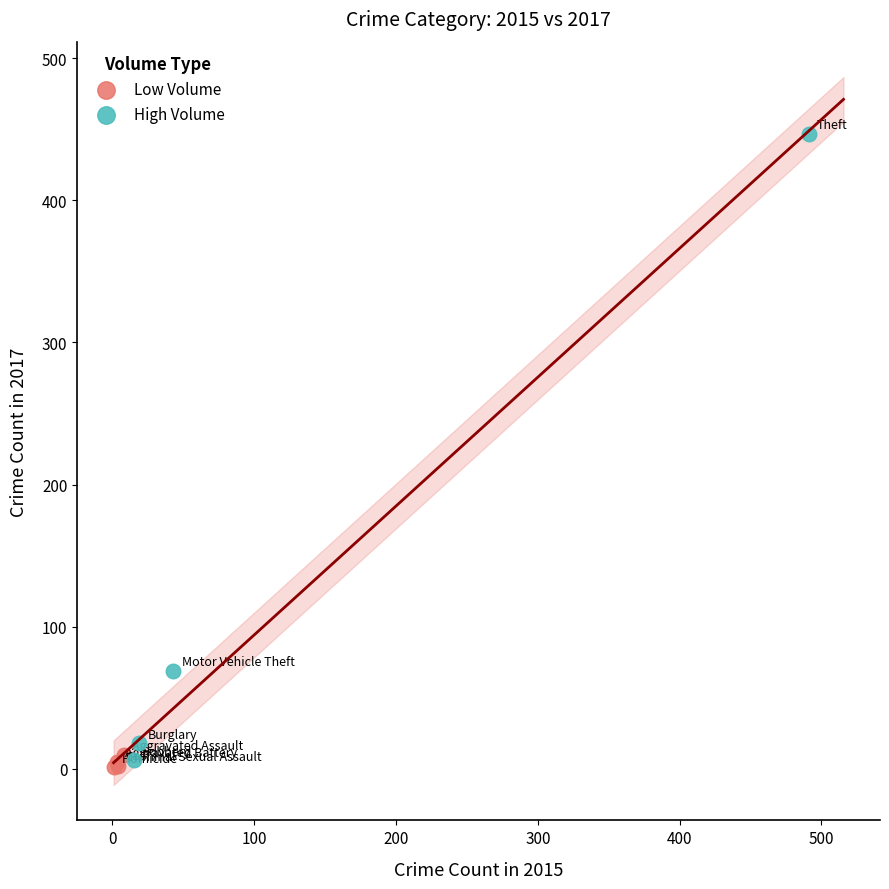

What are all the series names shown in the legend?

Low Volume, High Volume